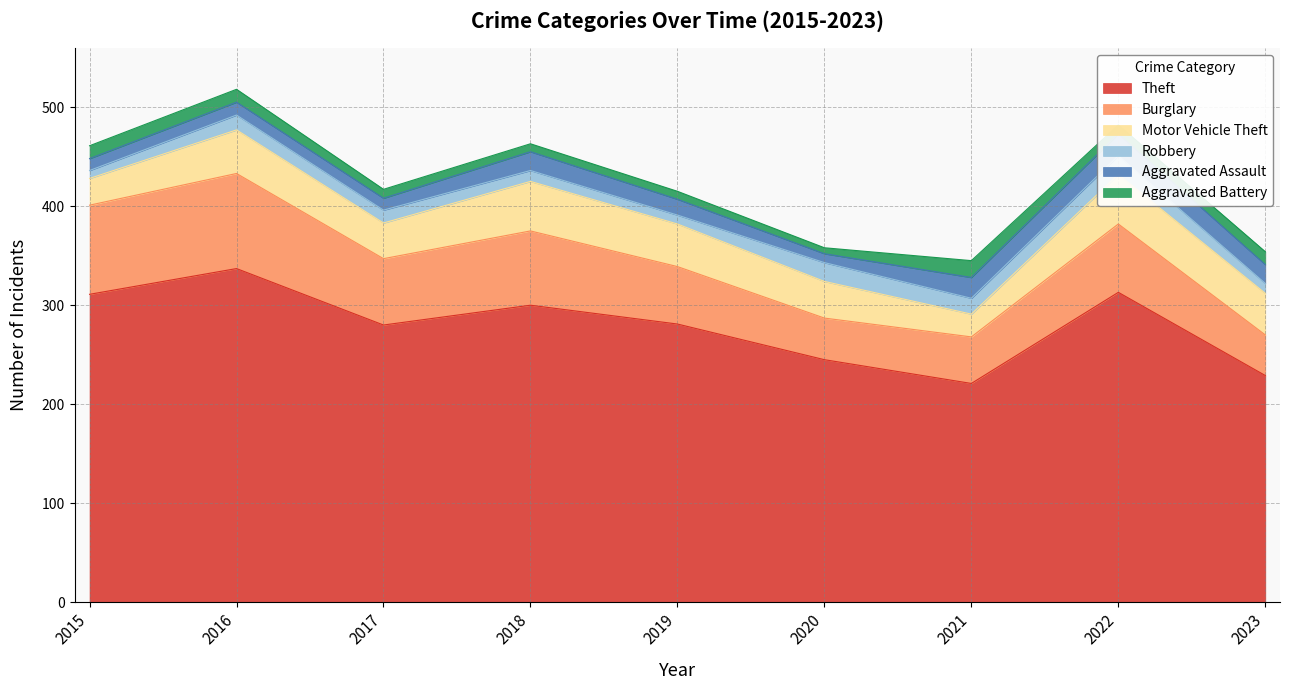

How many interior local valleys does the Burglary series have?

2